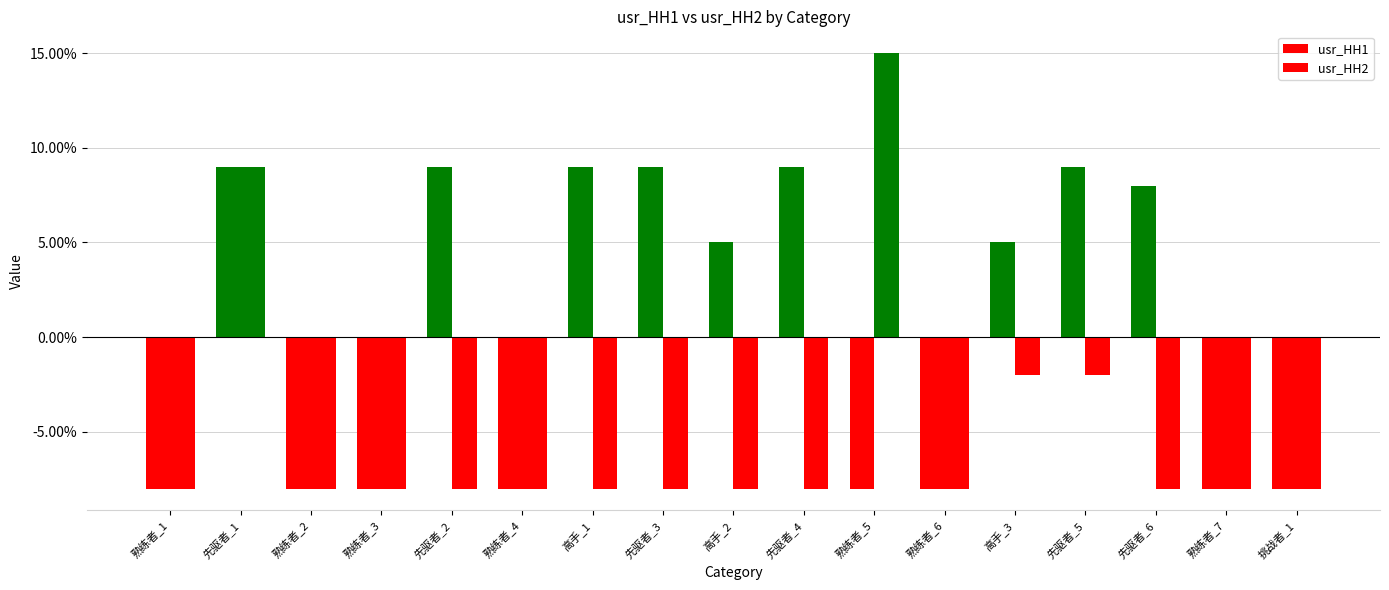

Does the chart contain stacked bars?

No